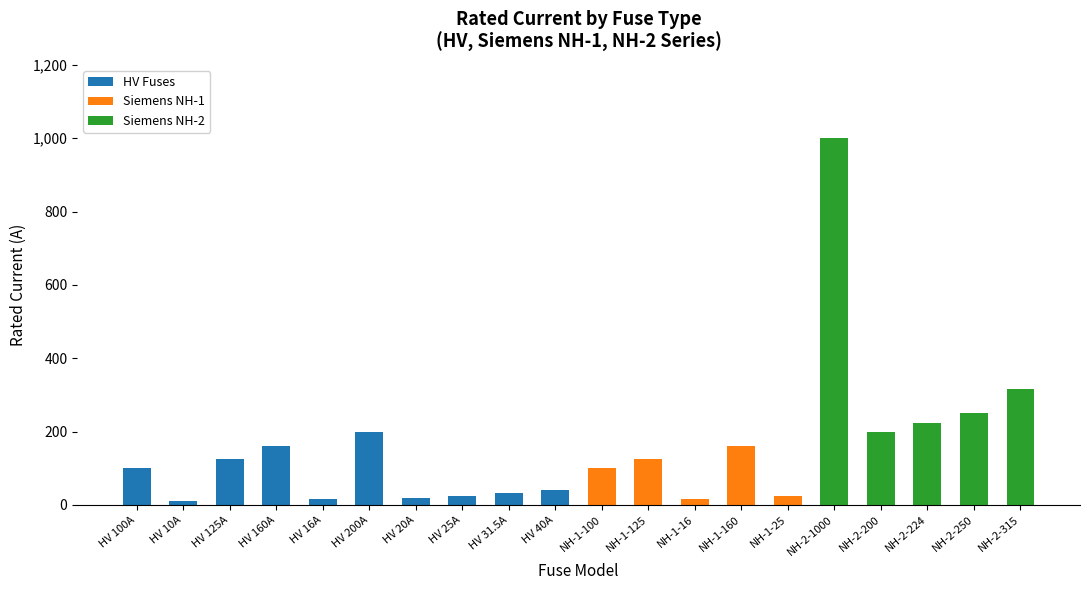

At which category is the sum across all series the highest?

NH-2-1000